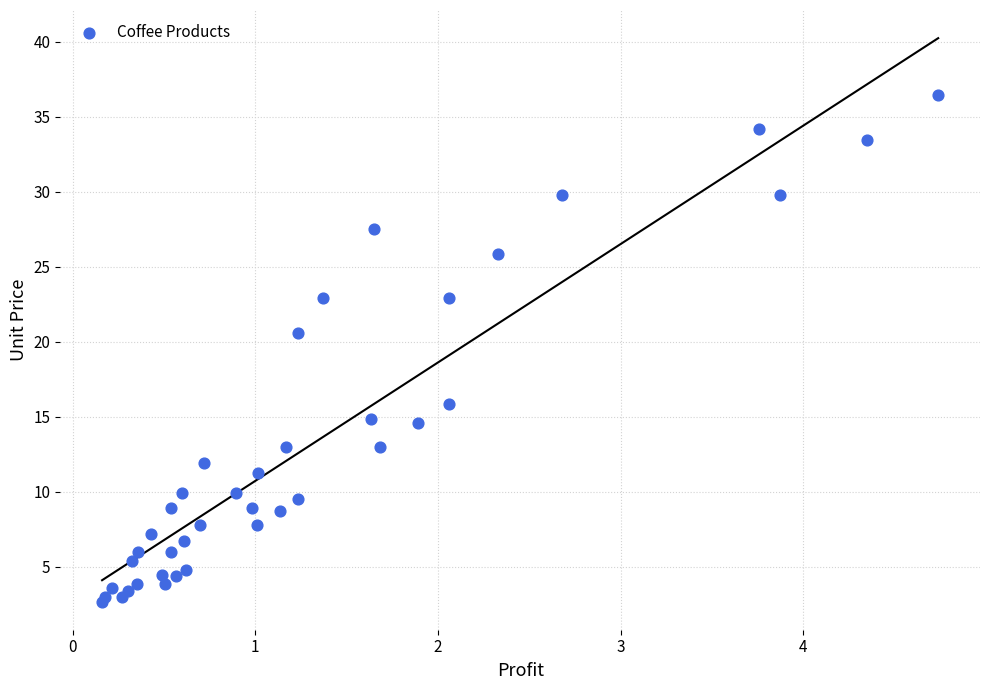

What Y value in the scatter plot is closest to 19?

20.6